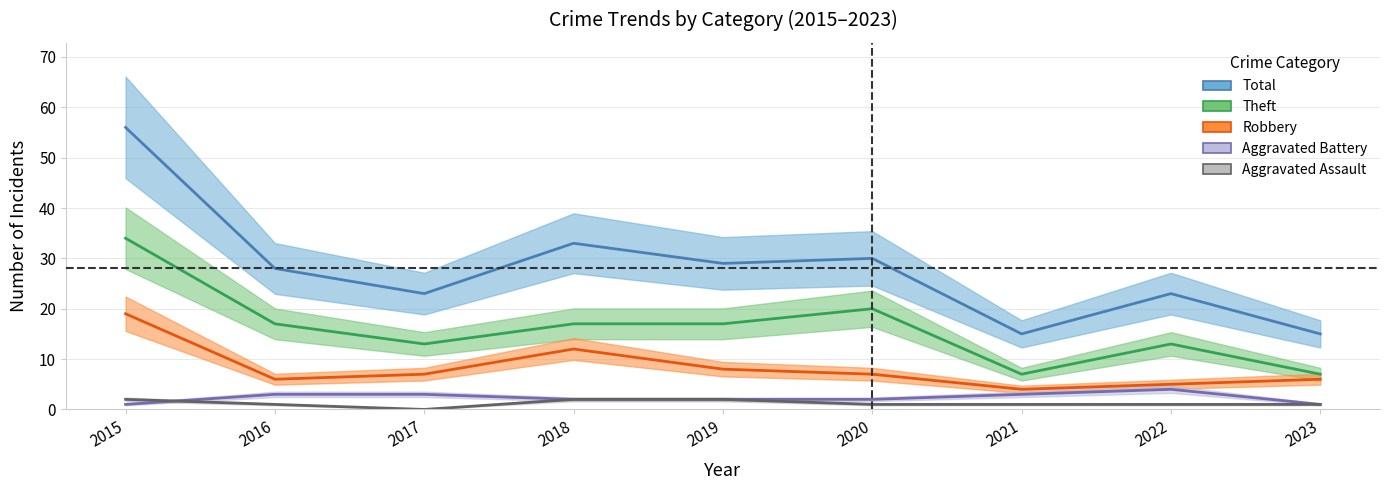

Which series has the largest total across all categories?

Total